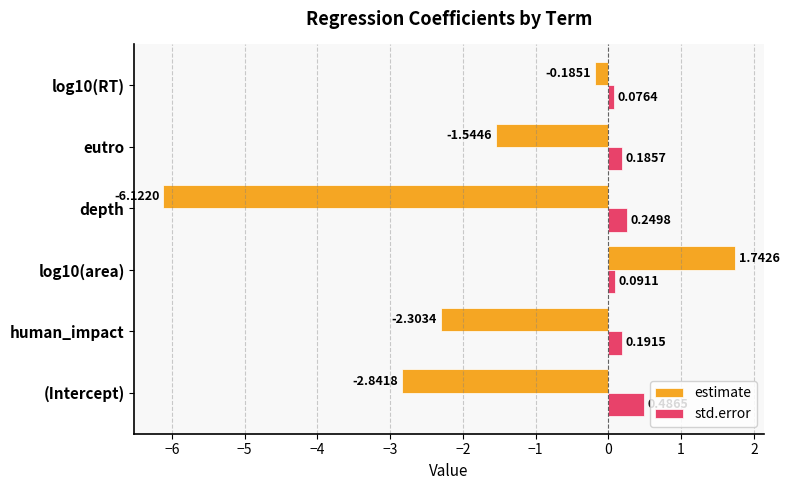

Which series changed the most between (Intercept) and eutro?

estimate